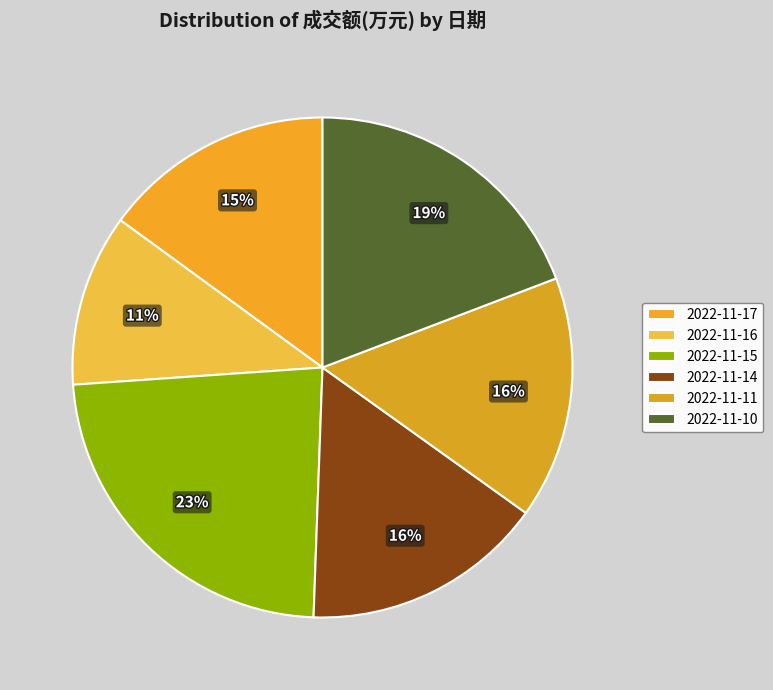

Which has a higher value, 2022-11-17 or 2022-11-11?

2022-11-11